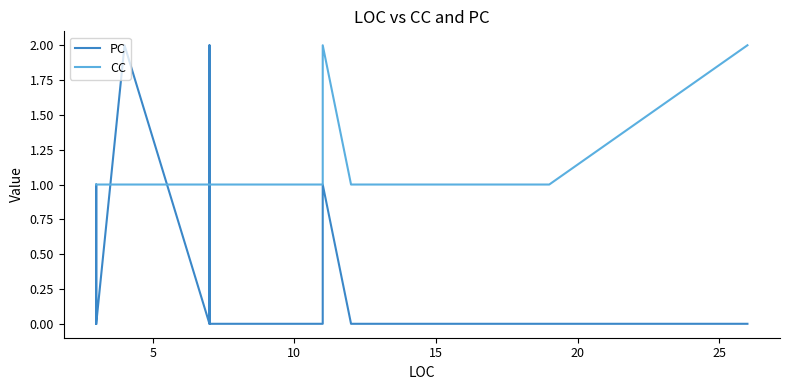

How many PC values are between 0 and 1?

14